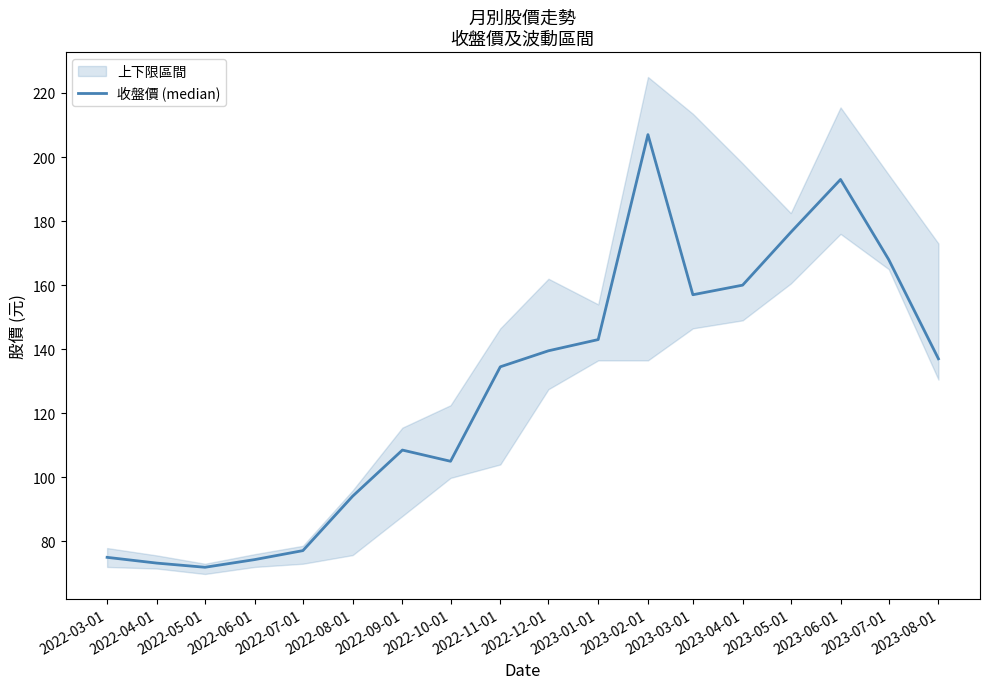

What is the label of the 18th point from the left?

2023-08-01